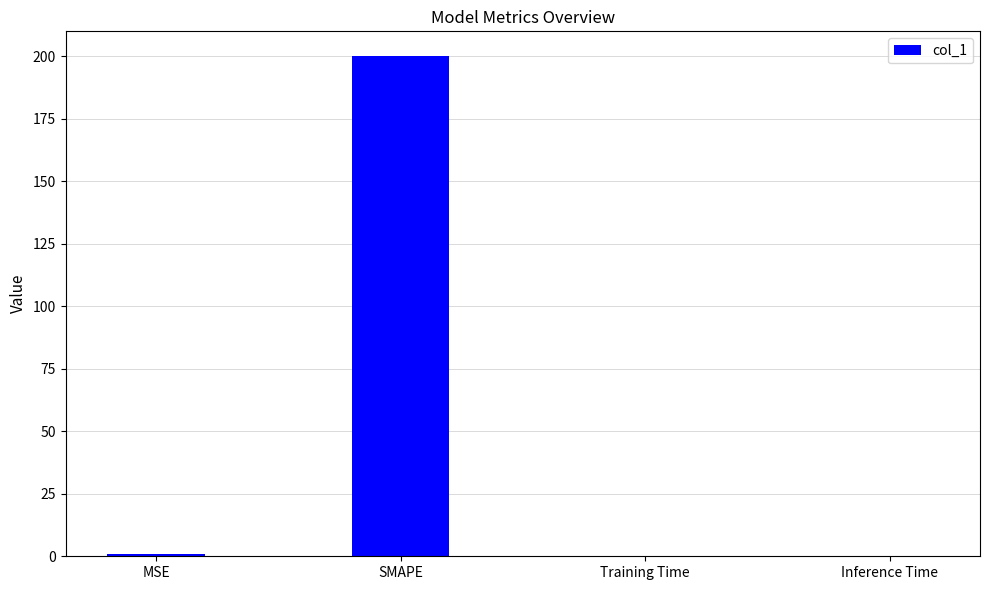

Which has a higher value, SMAPE or Training Time?

SMAPE